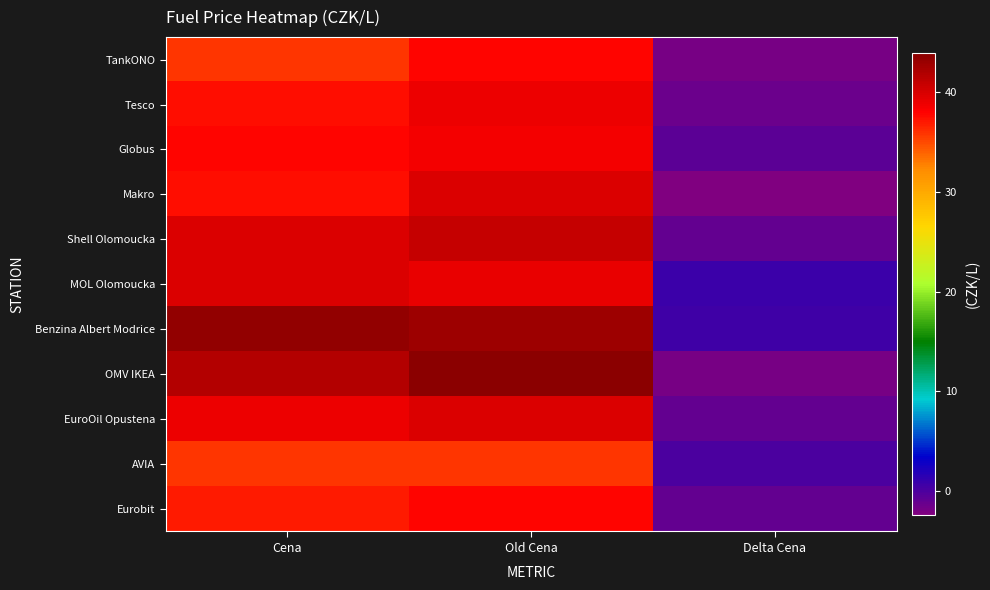

How many series are shown in this chart?

11